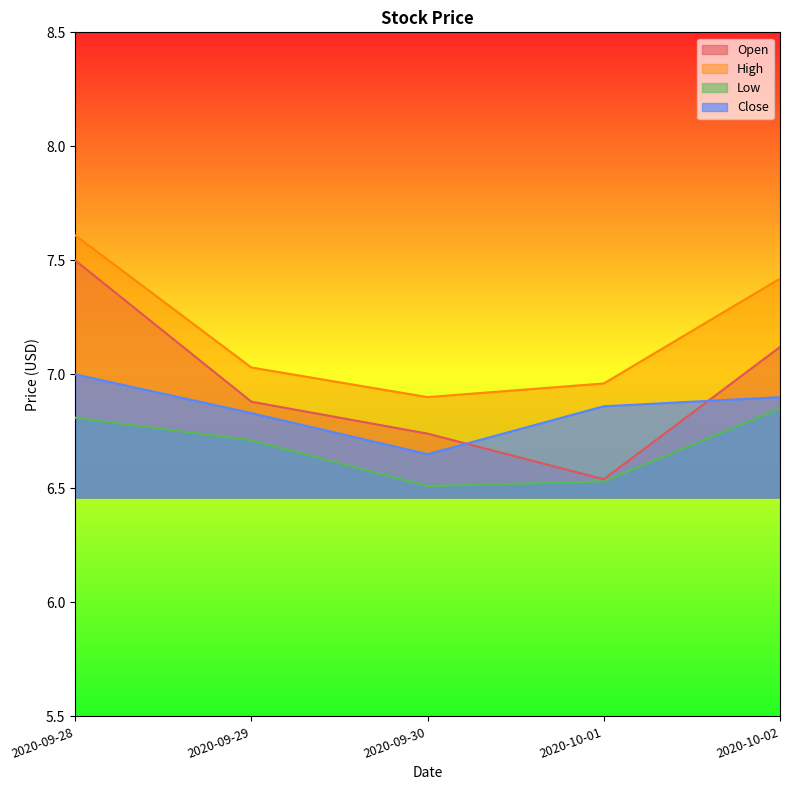

Does the chart display data point markers on the line(s)?

No